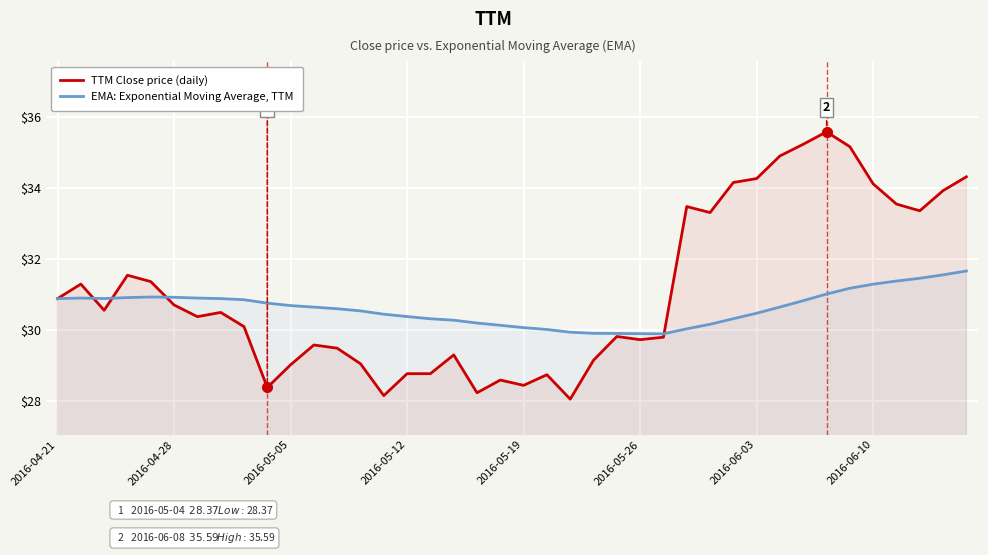

Count the number of data series in this chart.

2